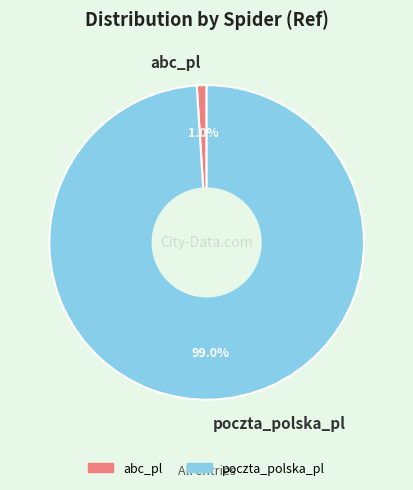

Is it true that poczta_polska_pl is 89% of the pie?

False